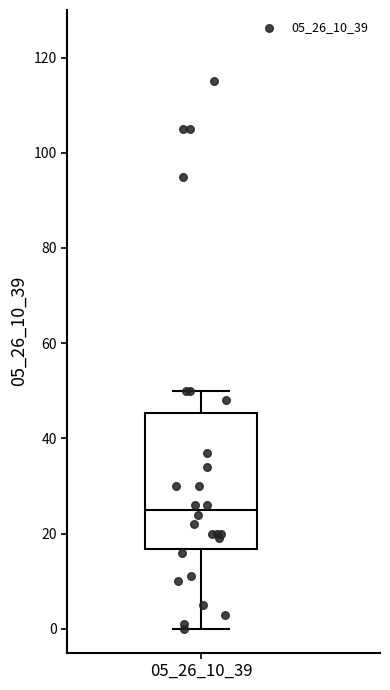

Transcribe this box plot: give where the median line is, the range the box spans, and where the two whiskers end, as read against the y-axis. The values are not printed on the chart, so give them approximately, as read against the axis.

median 26, box 16 to 46, whiskers 0 to 50